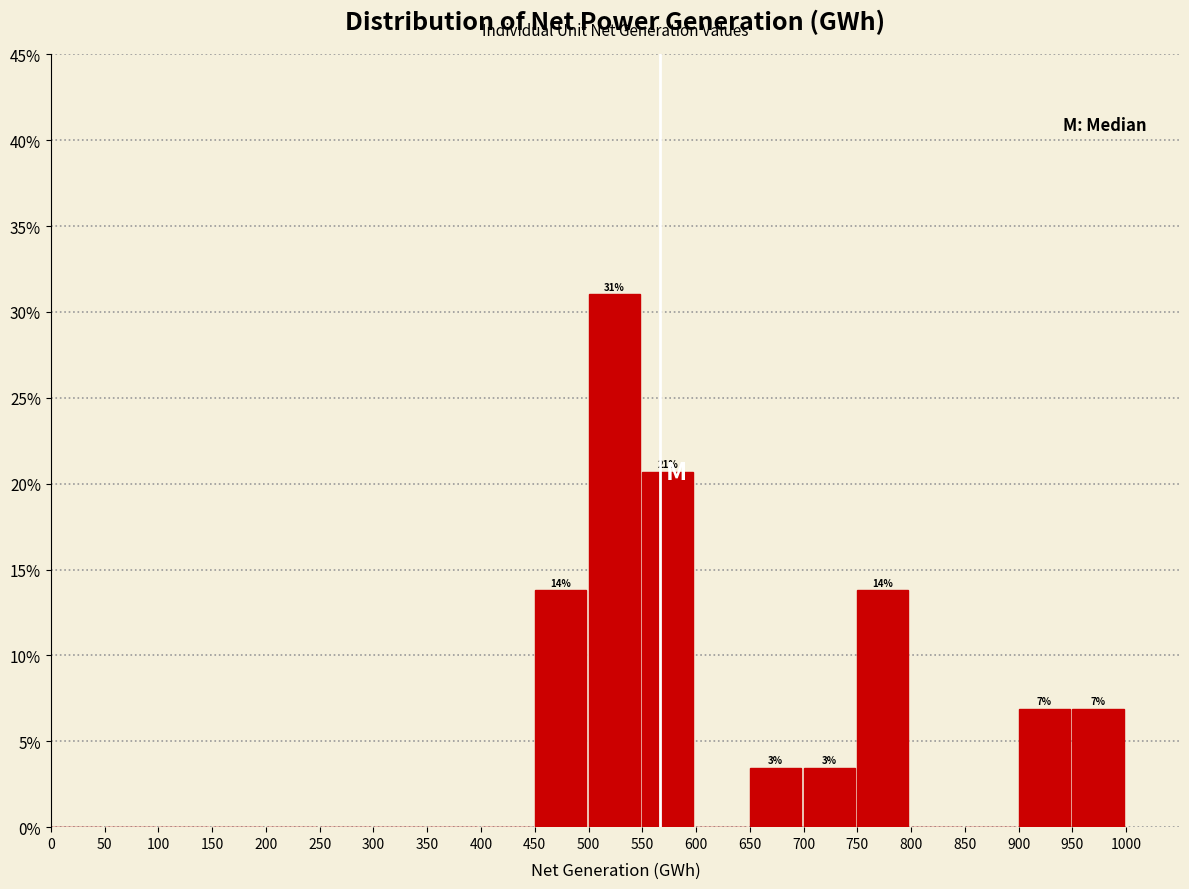

Over which range of the x-axis is the bar tallest?

500 to 550